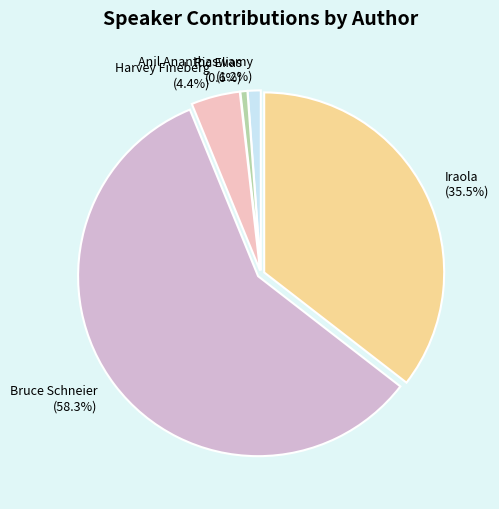

Which has a higher value, Anil Ananthaswamy (1.2%) or Iraola (35.5%)?

Iraola (35.5%)